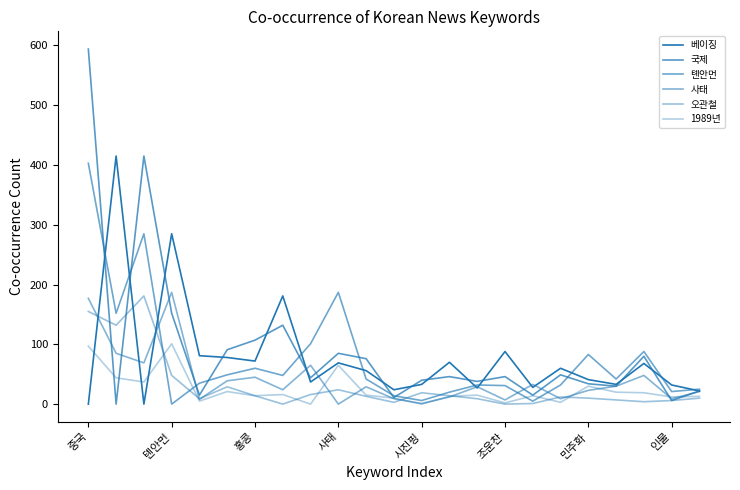

Between which two adjacent categories do 오관철 and 국제 first intersect?

중국 and 톈안먼